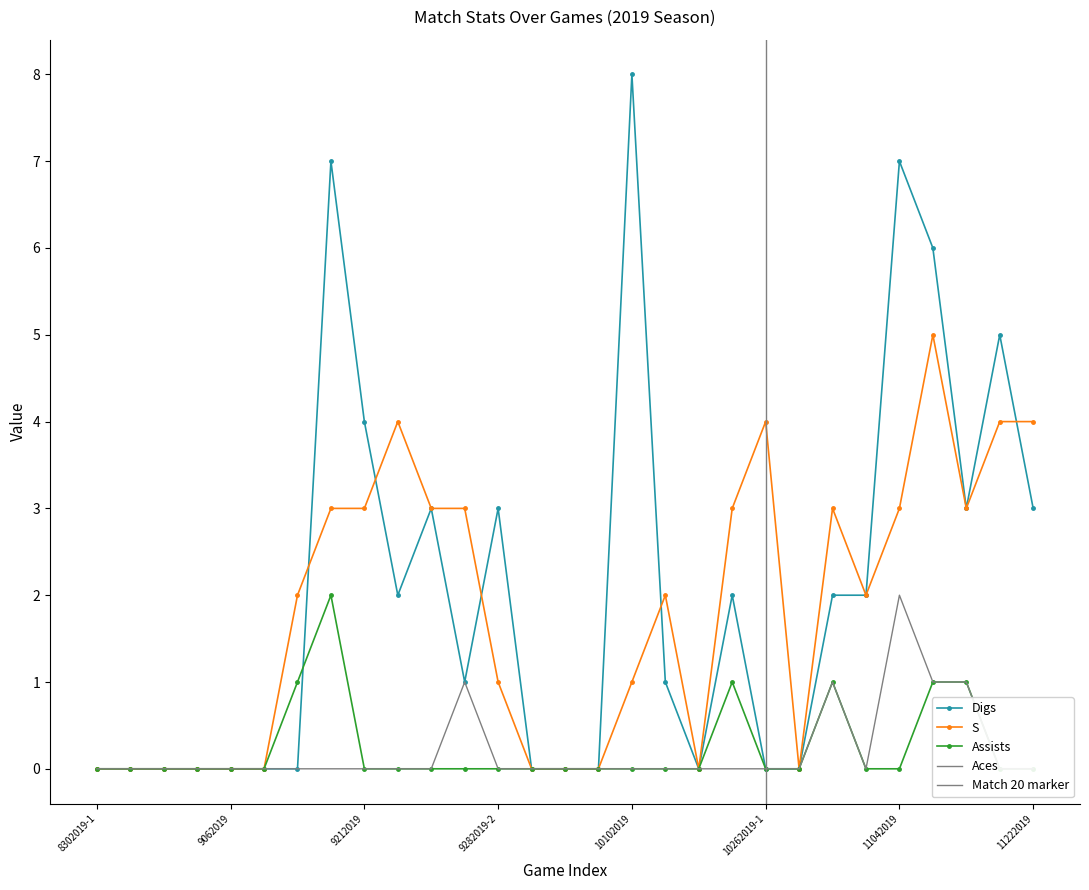

What is the label of the 14th point from the left?

9292019